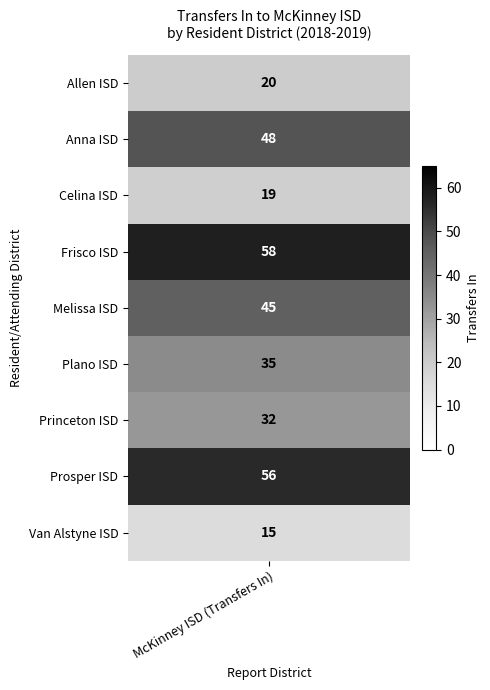

Which series has the largest total across all categories?

Frisco ISD